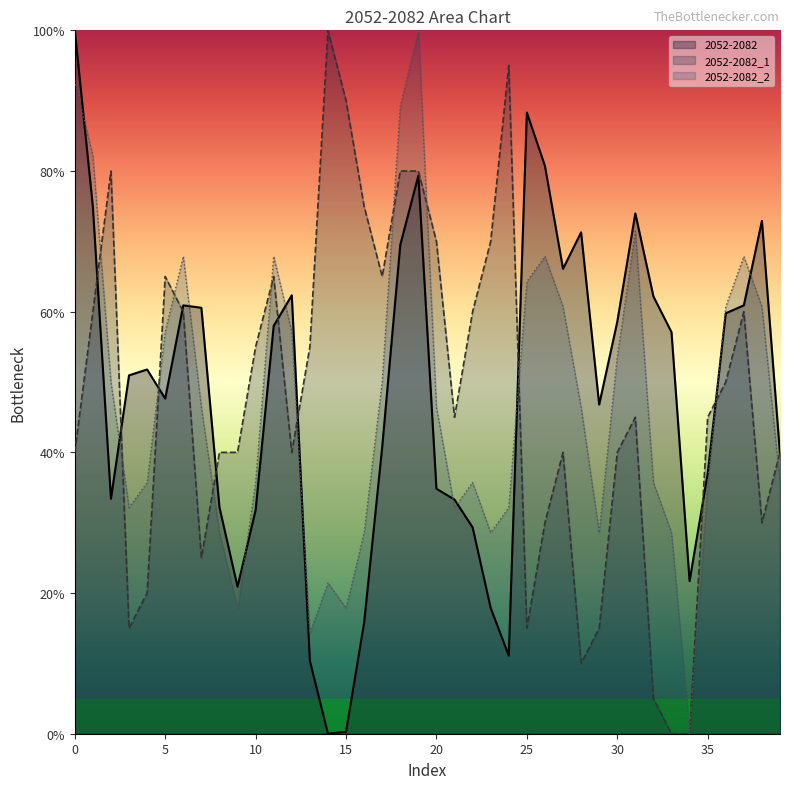

List the series in order of their peak value, highest first.

2052-2082, 2052-2082_1, 2052-2082_2